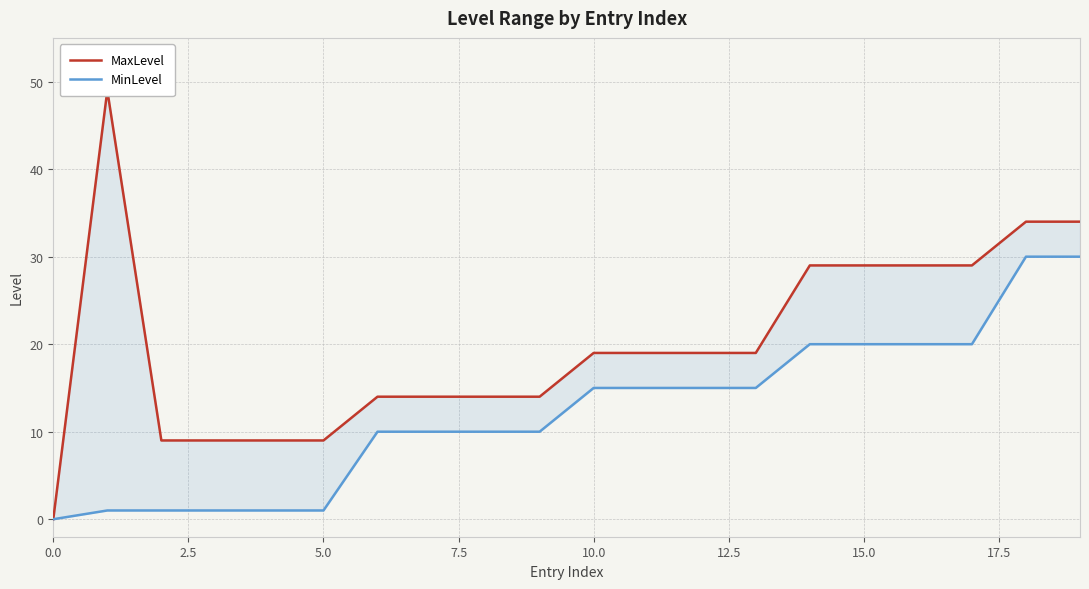

Which has a higher value, 18 or 17?

18